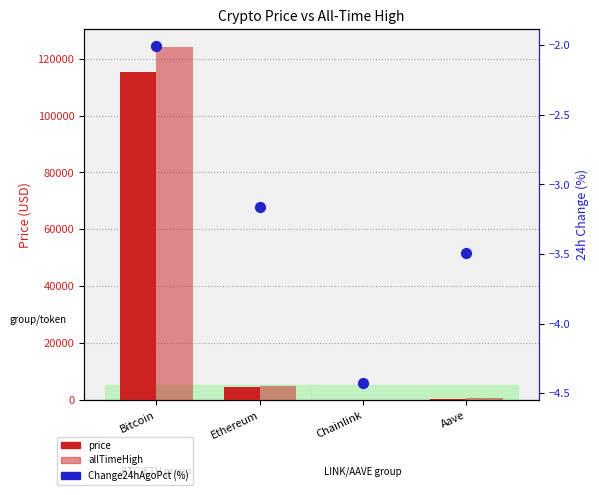

What are all the series names shown in the legend?

price, allTimeHigh, Change24hAgoPct (%)